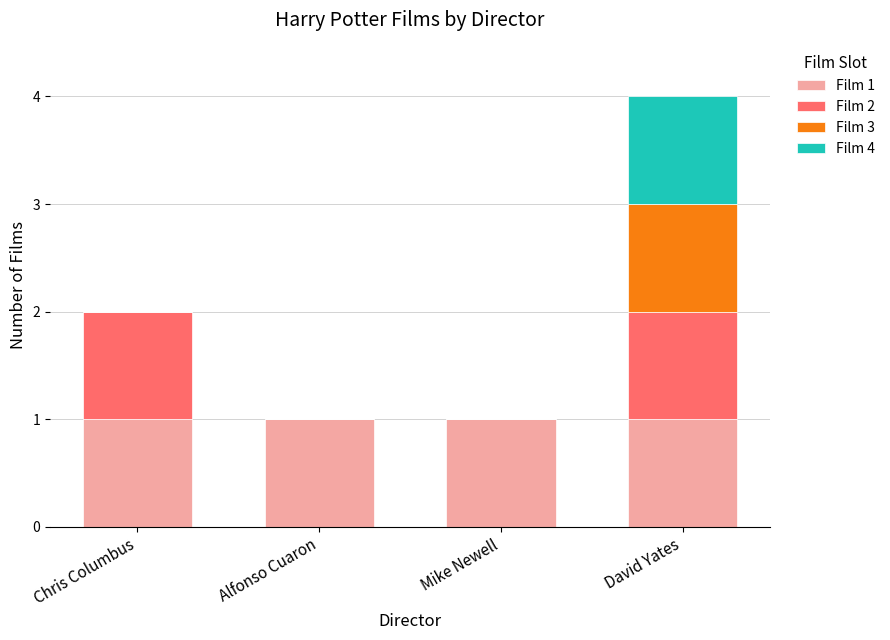

What is the total value across all series at David Yates?

4